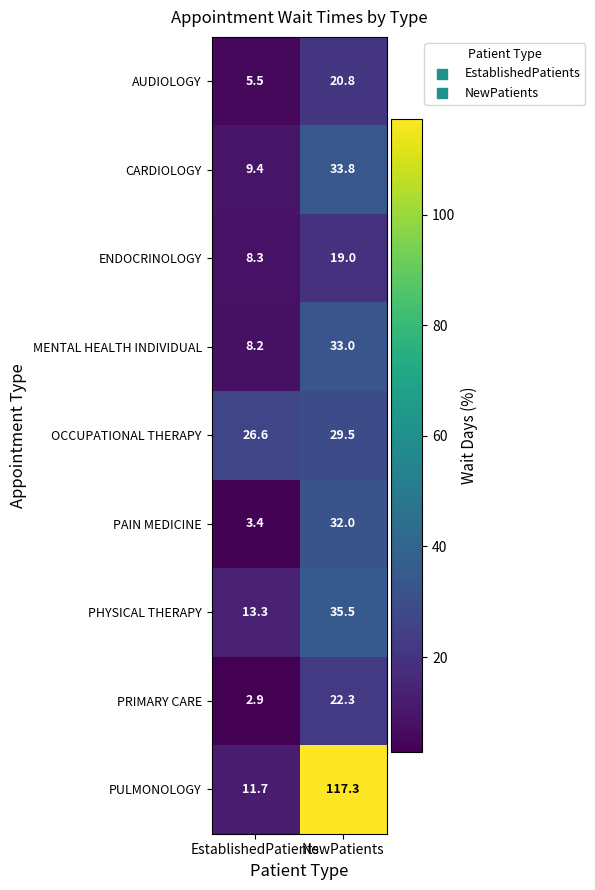

Rank the categories by CARDIOLOGY value from highest to lowest.

NewPatients, EstablishedPatients